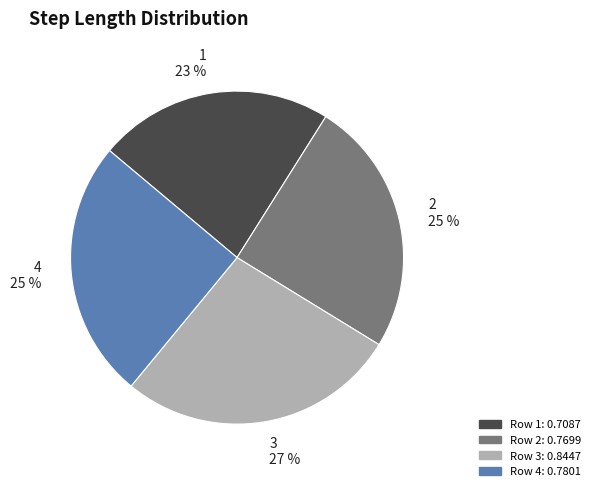

To the nearest percent, what percentage of the pie is 3?

27%